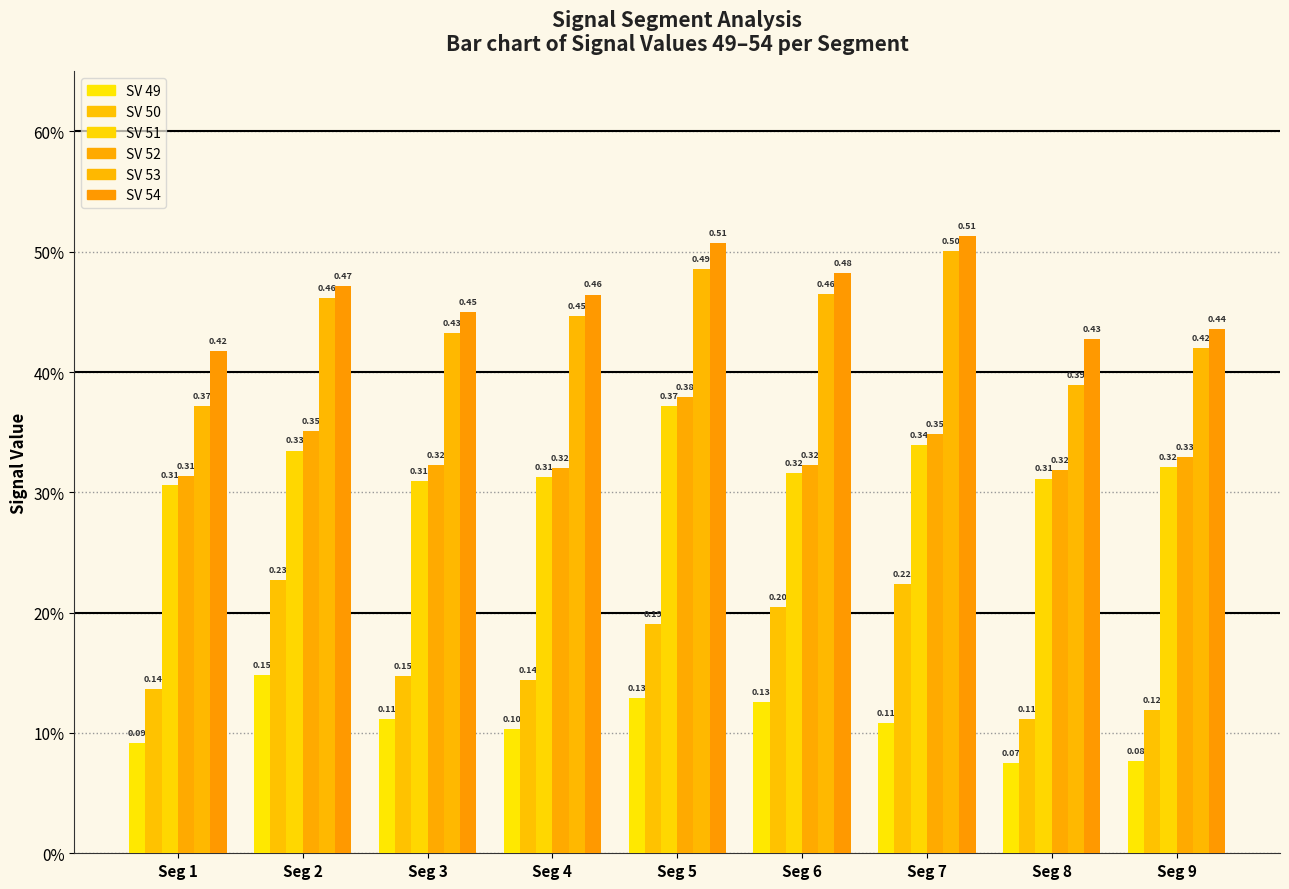

What is the greatest value displayed?

0.5